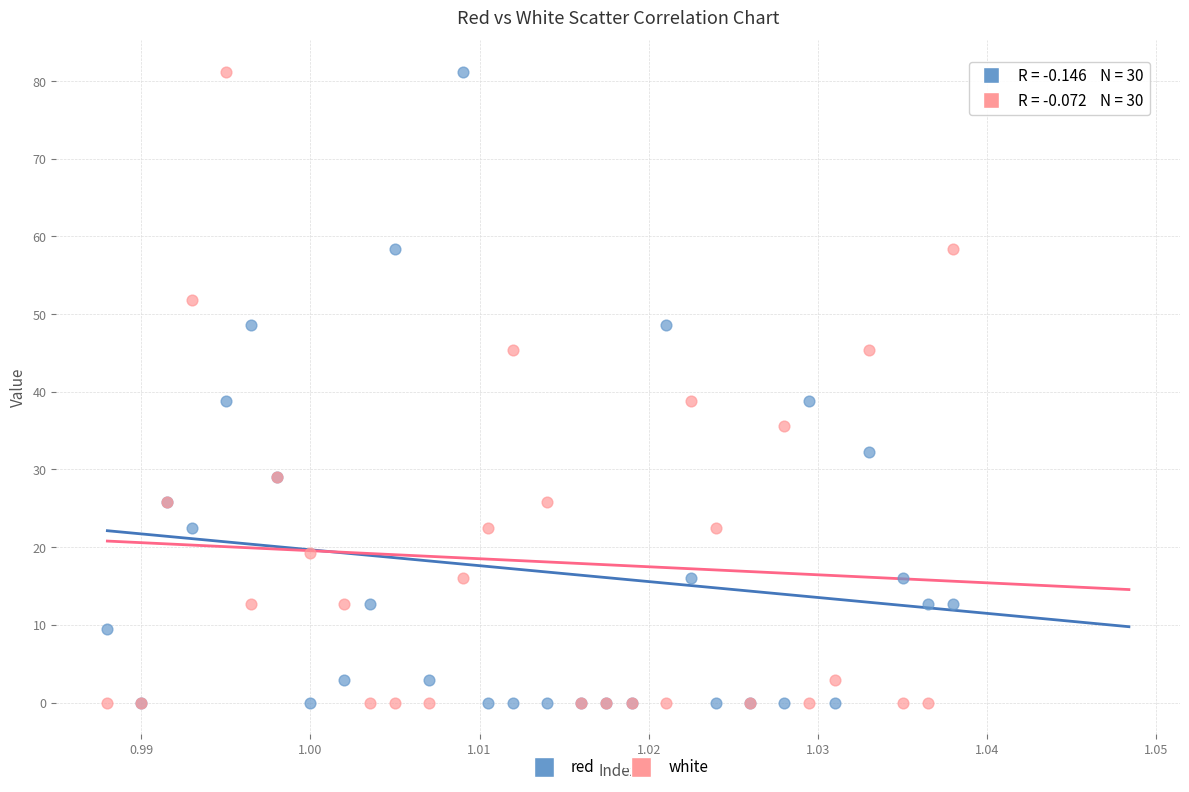

What are all the series names shown in the legend?

red, white